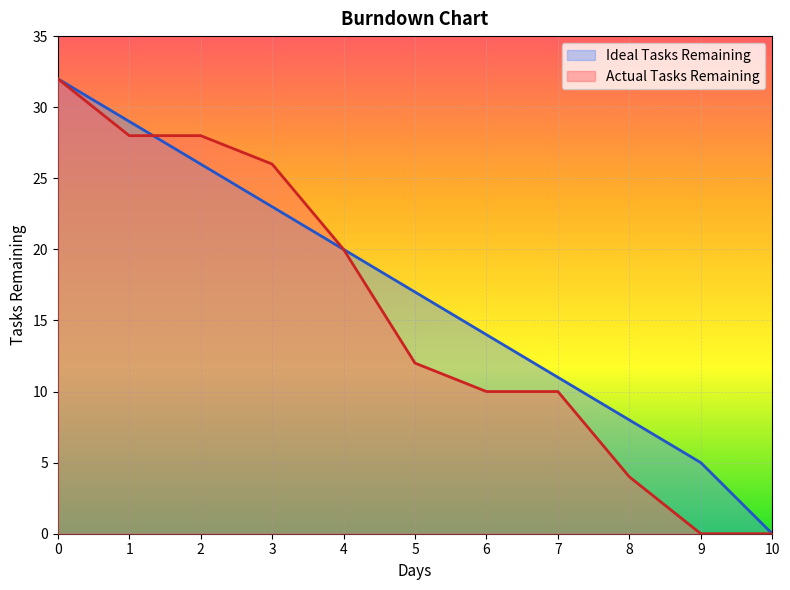

List the labels in order of Actual Tasks Remaining value, largest first.

0, 1, 2, 3, 4, 5, 6, 7, 8, 9, 10